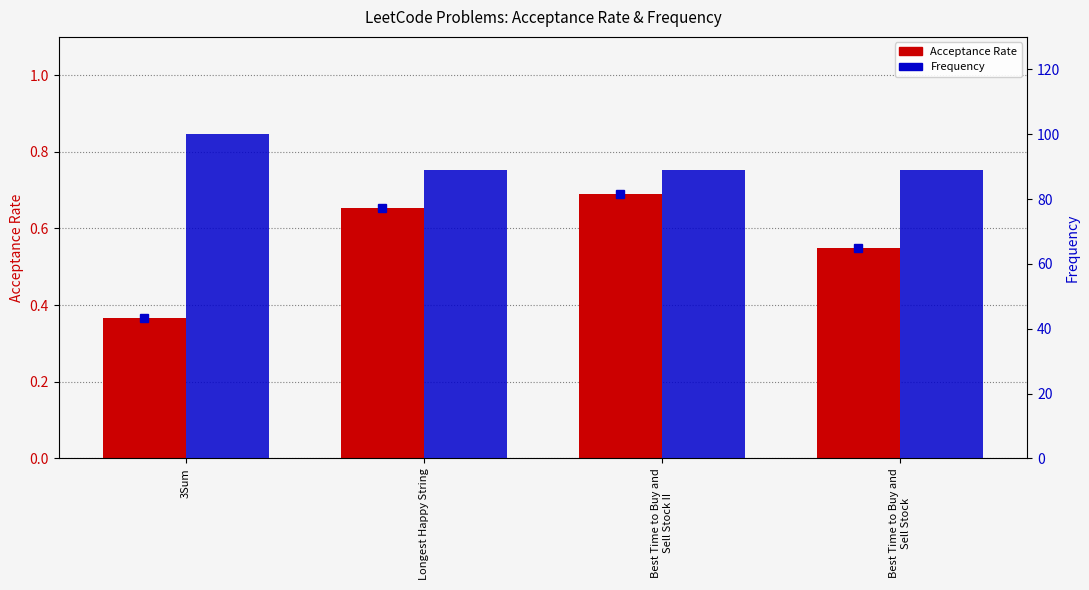

What is the label of the 2nd bar from the right?

Best Time to Buy and
Sell Stock II